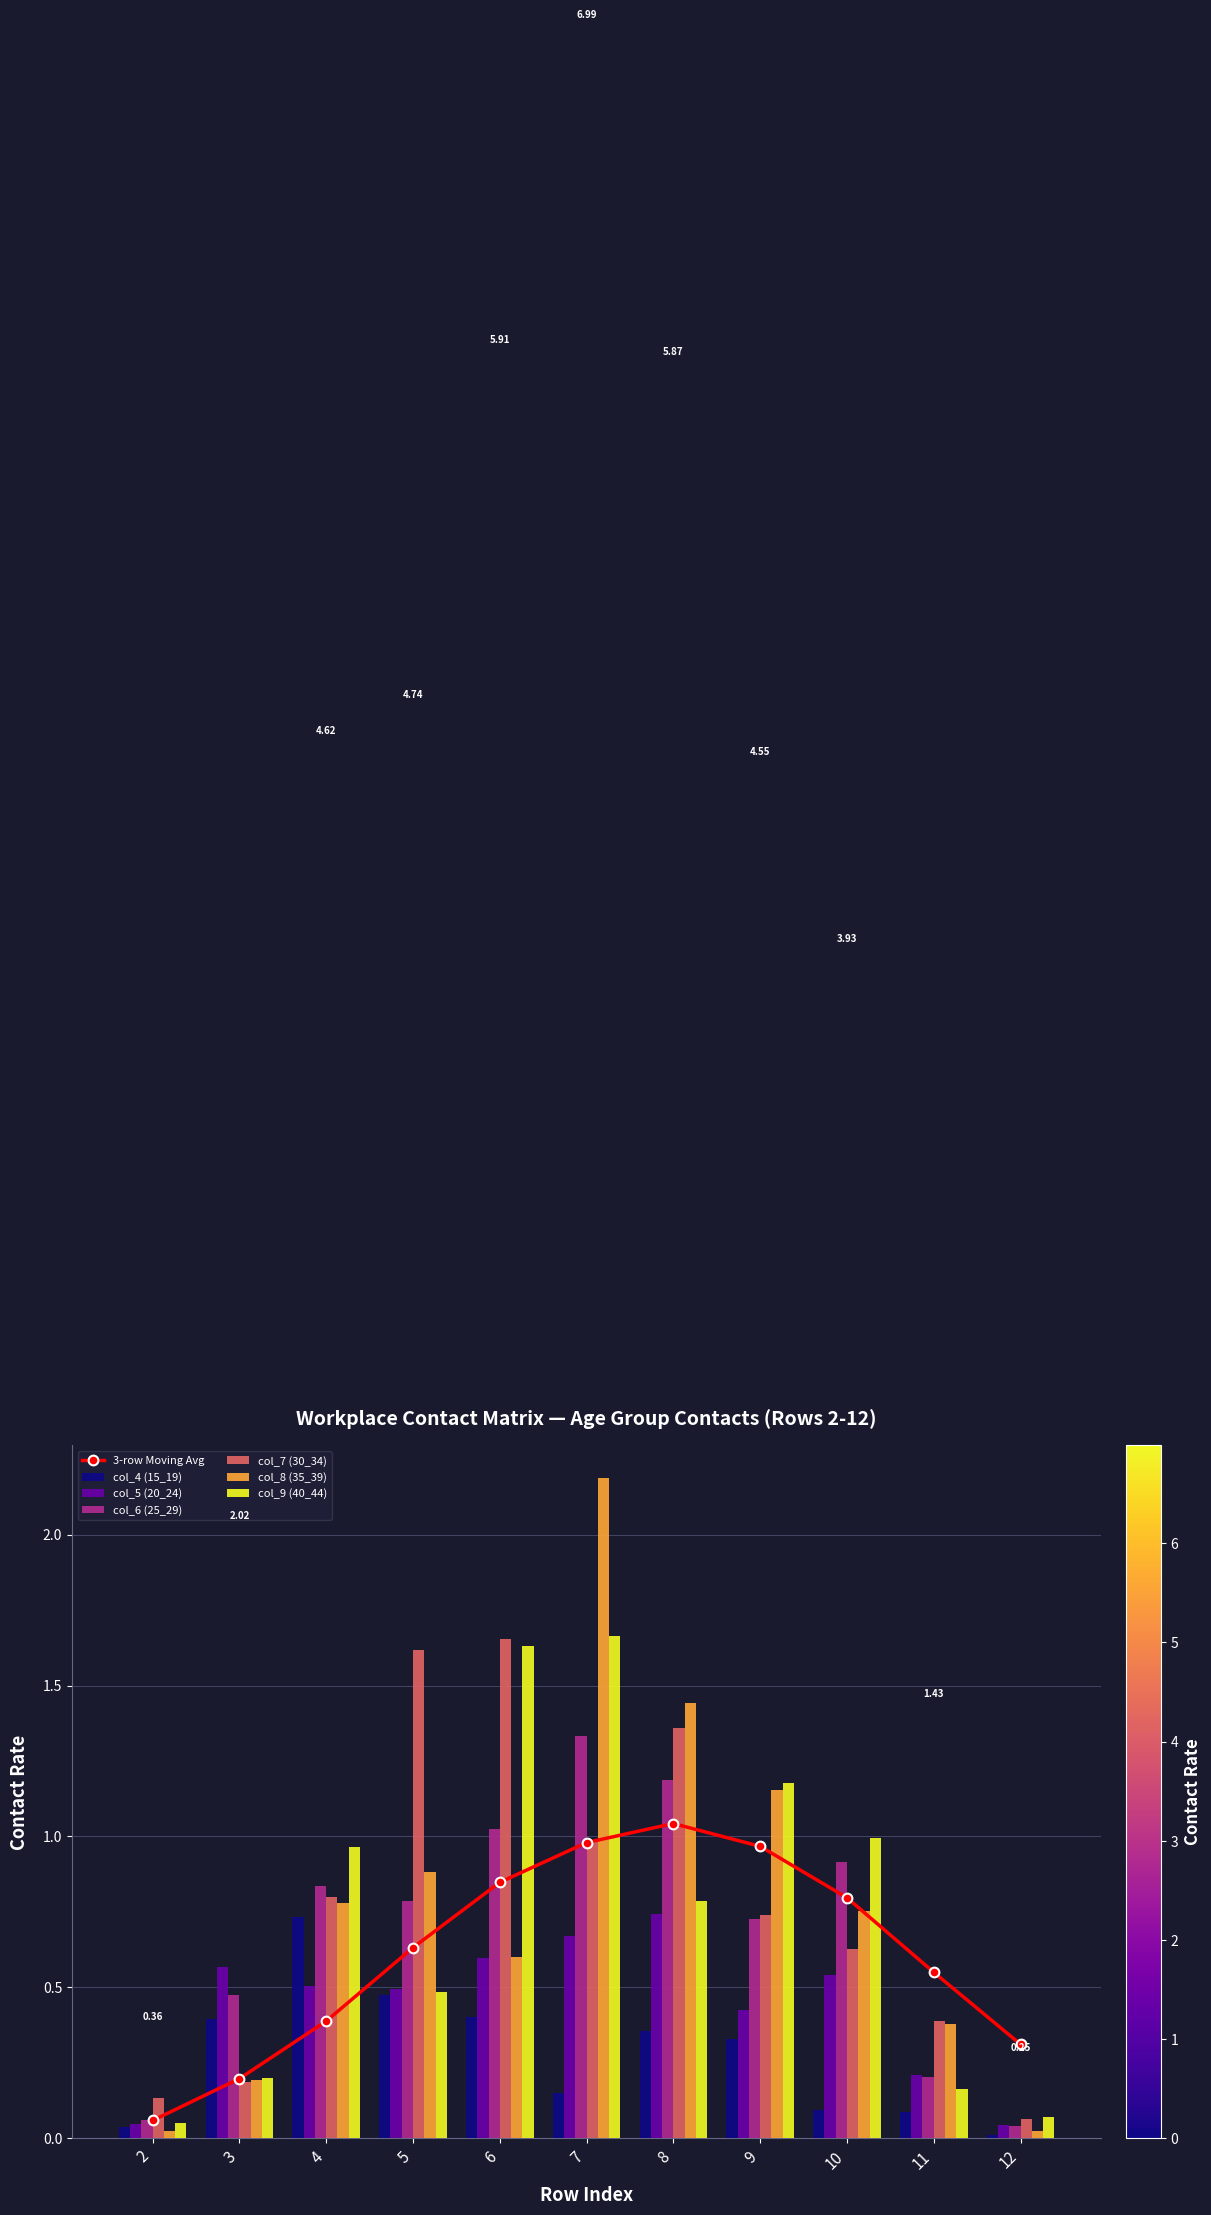

What is the sum of the col_7 (30_34) values at 2 and 11?

0.5